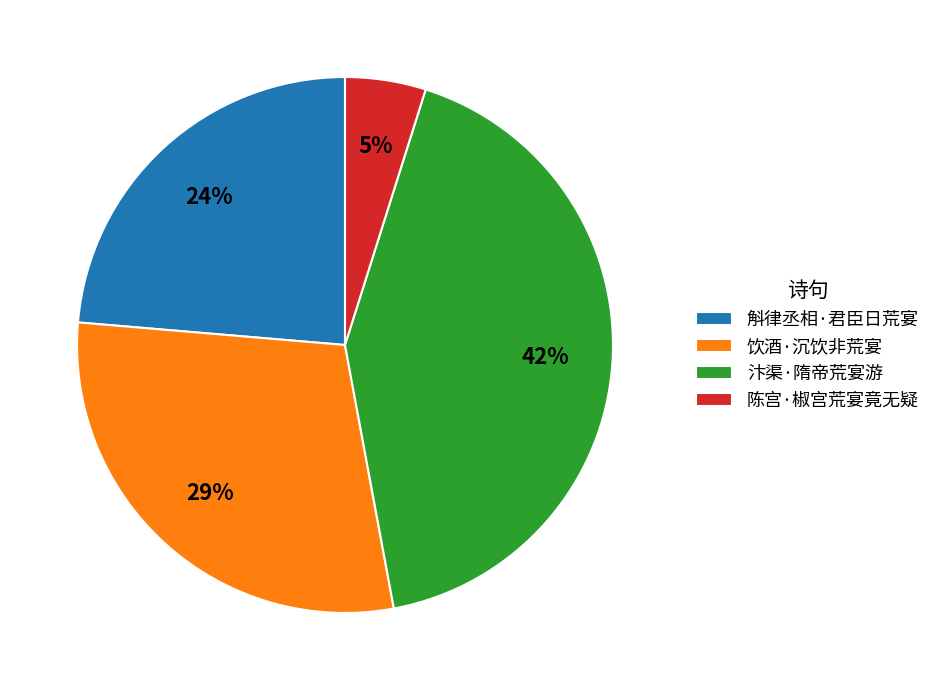

To the nearest percent, what is the combined percentage of 斛律丞相·君臣日荒宴 and 汴渠·隋帝荒宴游?

66%